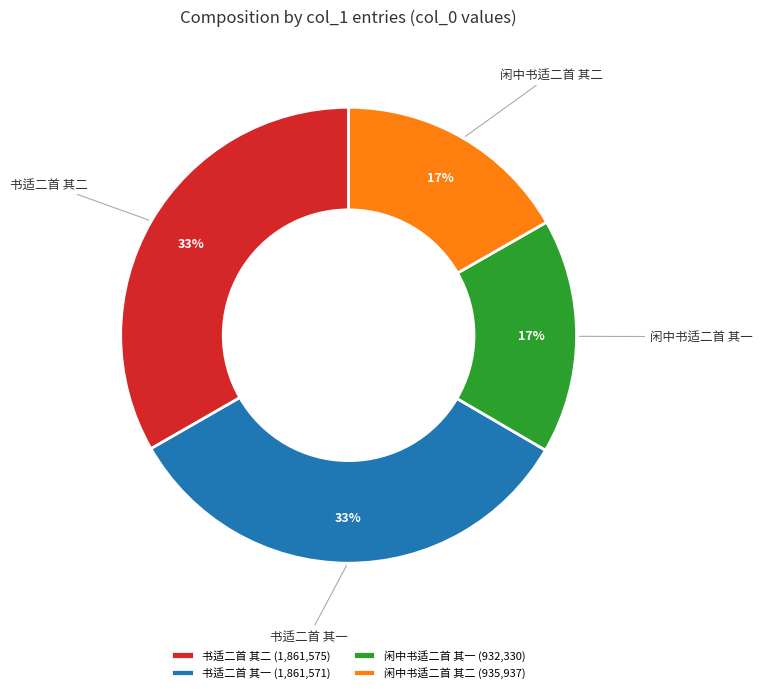

Count the number of slices in the pie.

4